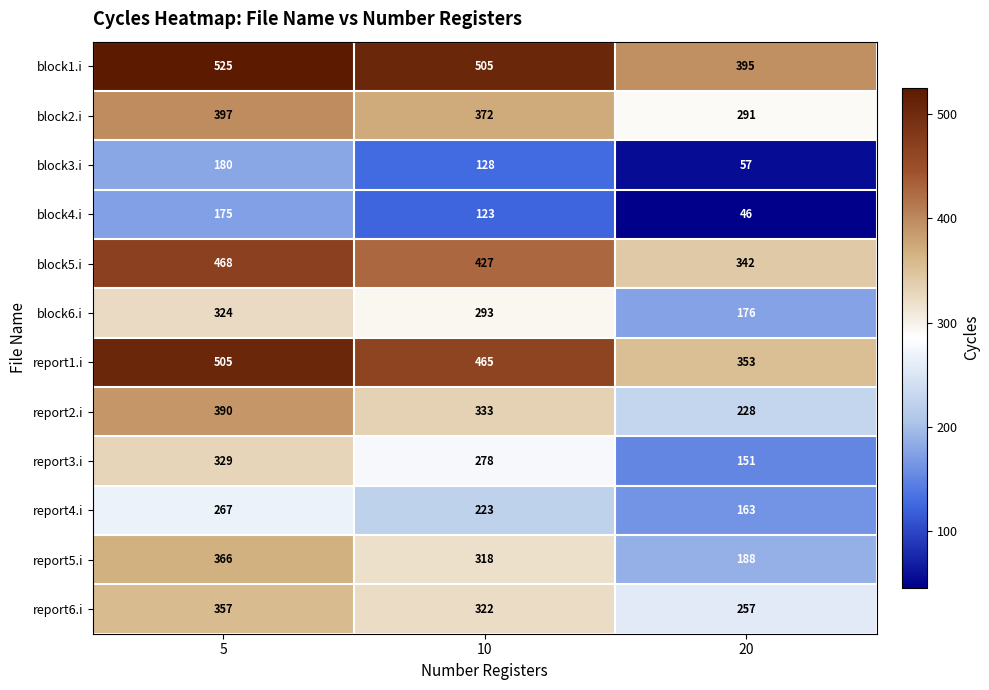

Where does the block4.i series first go above 123?

5